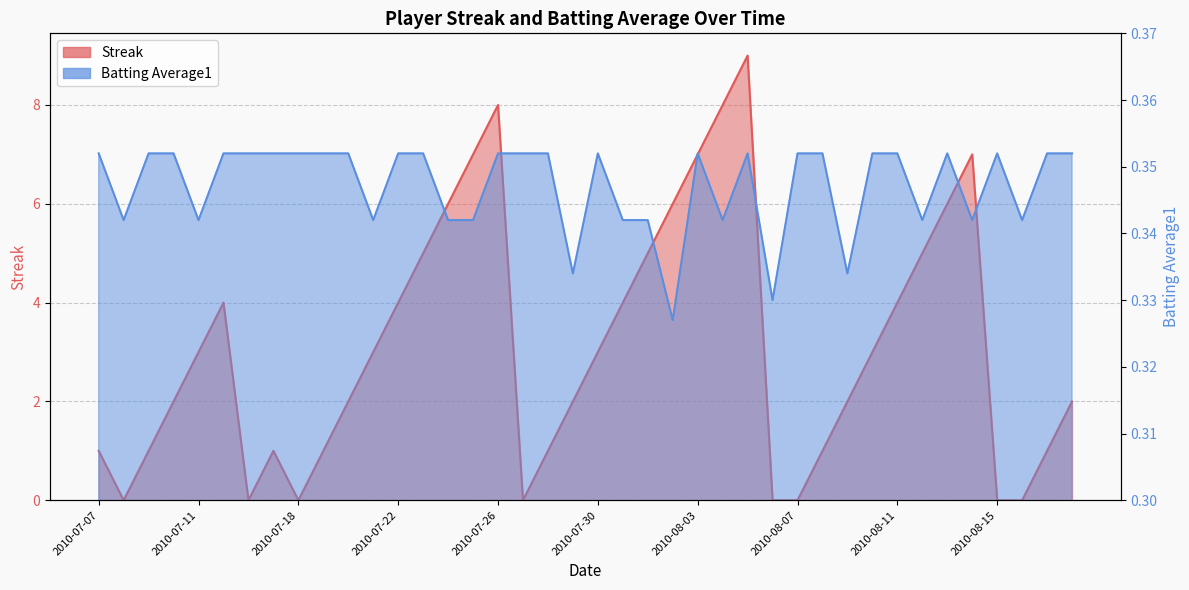

List the labels in order of Batting Average1 value, smallest first.

2010-08-02, 2010-08-06, 2010-07-29, 2010-08-09, 2010-07-08, 2010-07-11, 2010-07-21, 2010-07-24, 2010-07-25, 2010-07-31, 2010-08-01, 2010-08-04, 2010-08-12, 2010-08-14, 2010-08-16, 2010-07-07, 2010-07-09, 2010-07-10, 2010-07-15, 2010-07-16, 2010-07-17, 2010-07-18, 2010-07-19, 2010-07-20, 2010-07-22, 2010-07-23, 2010-07-26, 2010-07-27, 2010-07-28, 2010-07-30, 2010-08-03, 2010-08-05, 2010-08-07, 2010-08-08, 2010-08-10, 2010-08-11, 2010-08-13, 2010-08-15, 2010-08-17, 2010-08-18